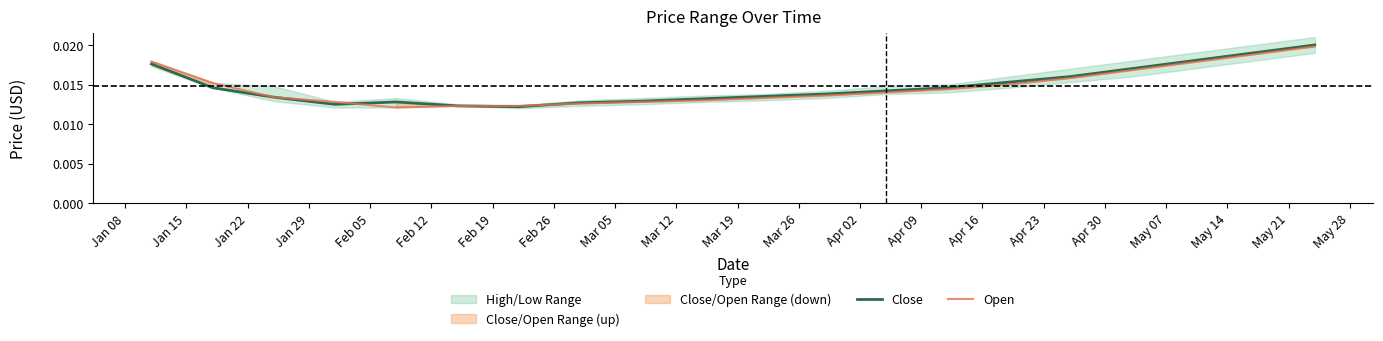

True or false: Open has a value of 0.0 at Mar 19.

True